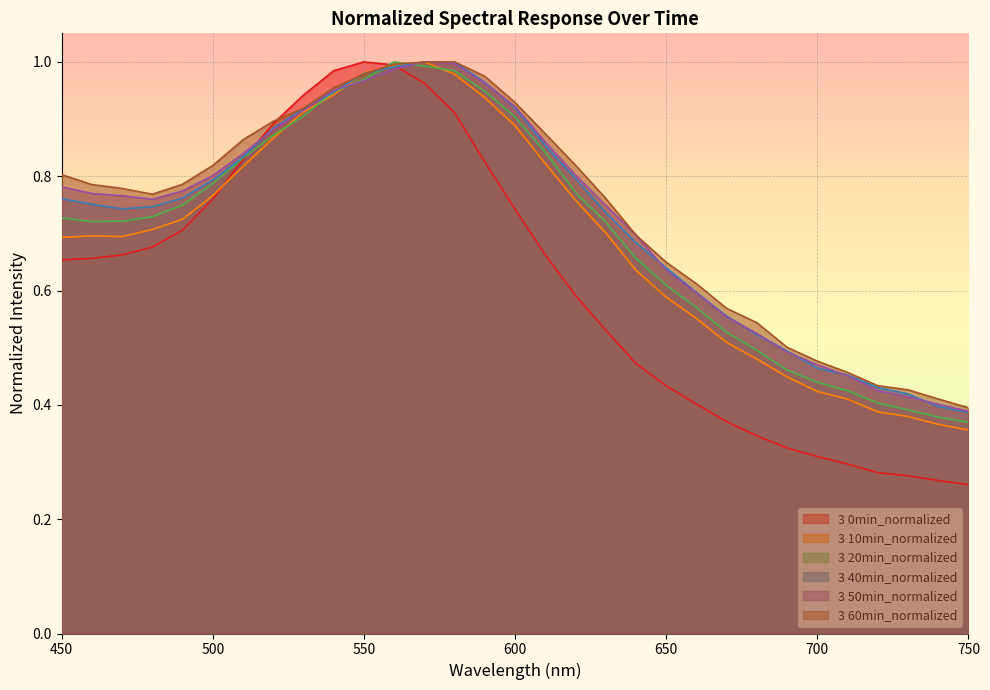

Is the value of 3 0min_normalized at 560 greater than the value of 3 10min_normalized at 710?

Yes